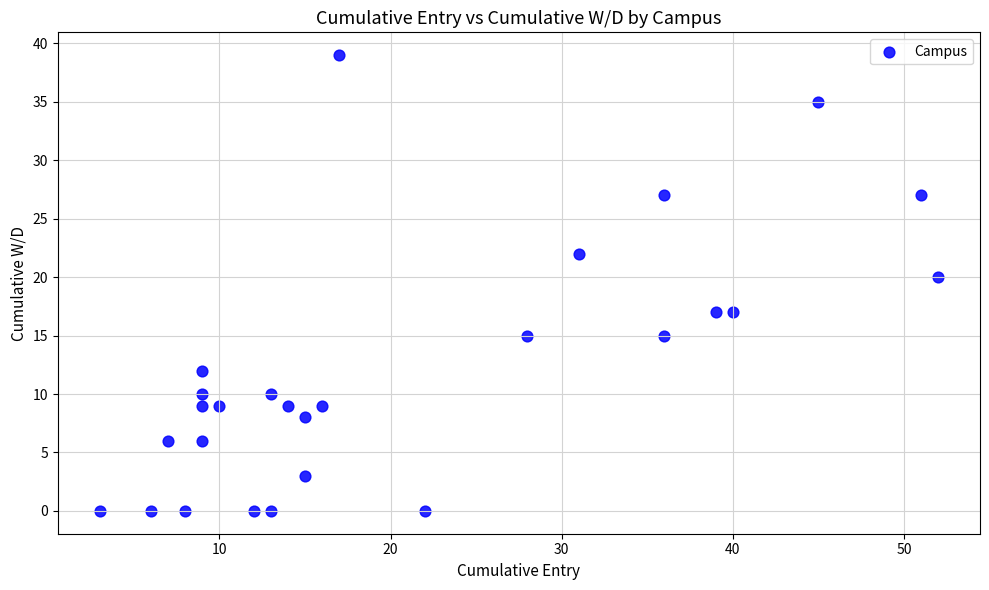

What Y value in the scatter plot is closest to 19?

20